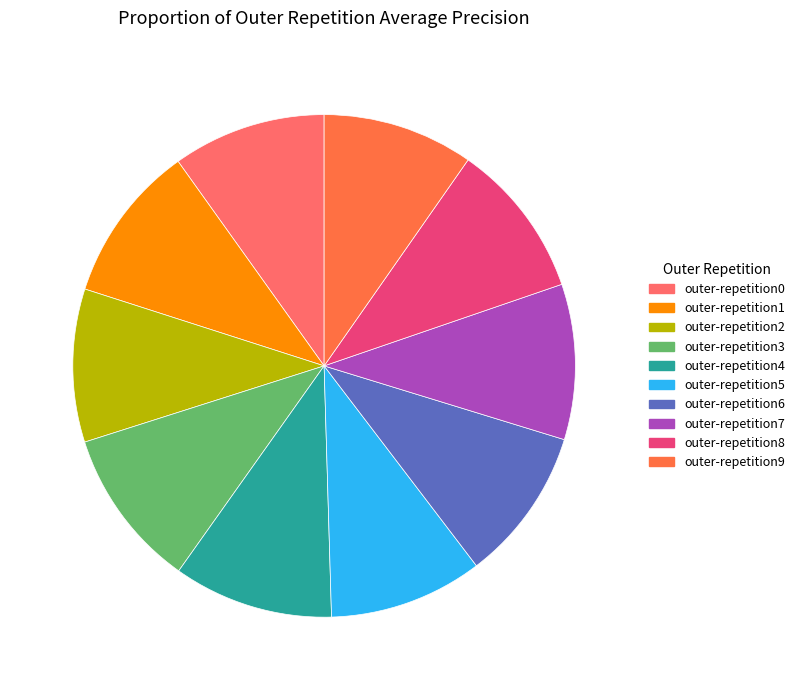

How many slices are in this pie chart?

10